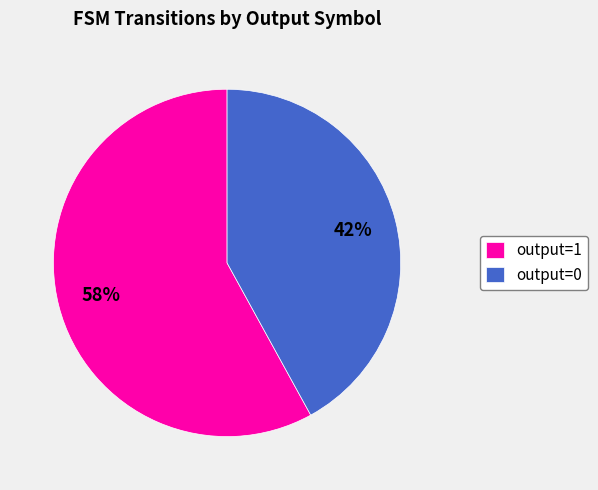

How many segments does this pie chart have?

2